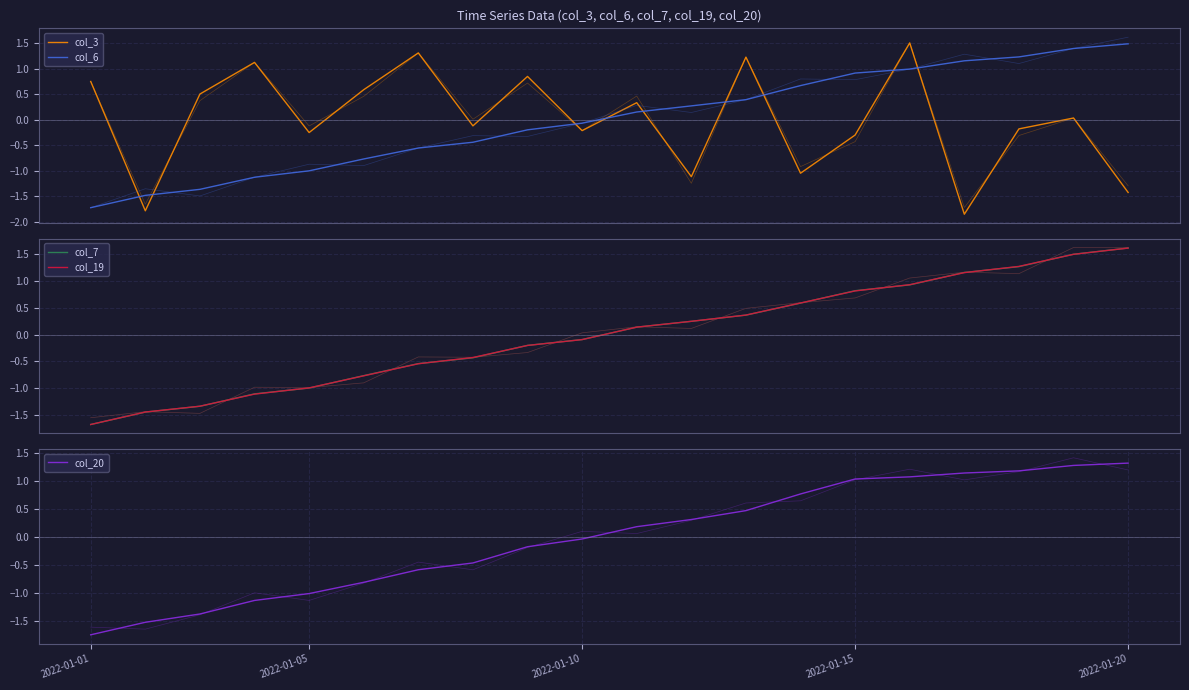

Count the number of data series in this chart.

5